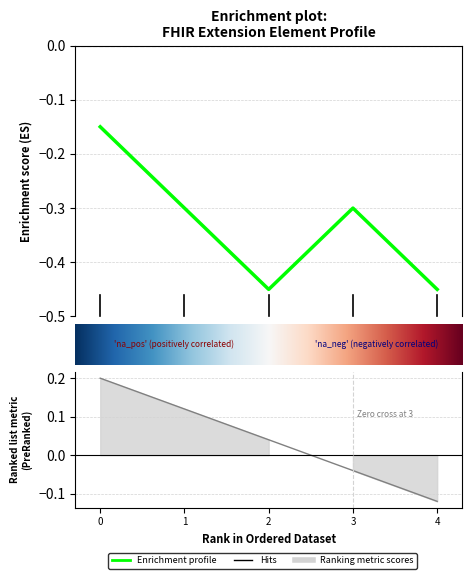

What position from the right is Extension?

5